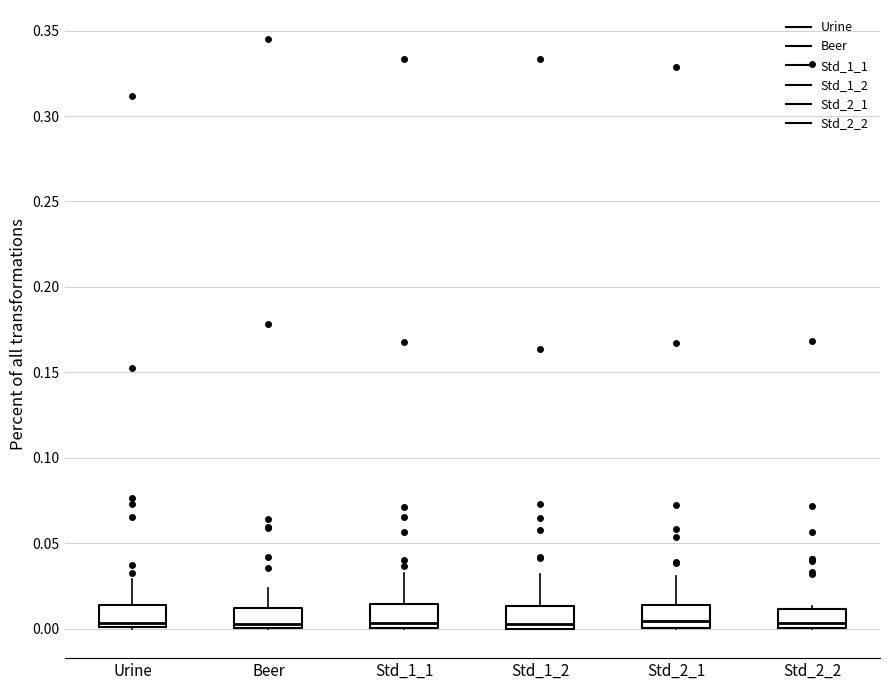

Reading left to right, read every box against the y-axis: the position of its median line, the range the box covers, and the ends of its whiskers. The values are not printed on the chart, so give them approximately, as read against the axis.

Urine: median 0.005, box 0.000 to 0.015, whiskers 0.000 to 0.030
Beer: median 0.005, box 0.000 to 0.010, whiskers 0.000 to 0.025
Std_1_1: median 0.005, box 0.000 to 0.015, whiskers 0.000 to 0.030
Std_1_2: median 0.005, box 0.000 to 0.015, whiskers 0.000 to 0.030
Std_2_1: median 0.005, box 0.000 to 0.015, whiskers 0.000 to 0.030
Std_2_2: median 0.005, box 0.000 to 0.010, whiskers 0.000 to 0.015